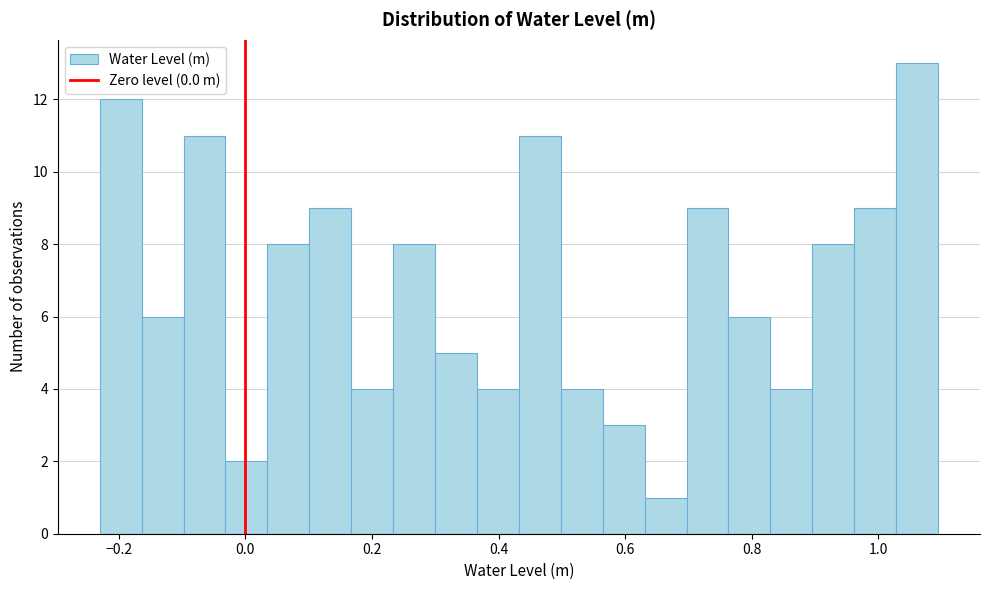

Read against the x-axis, roughly where is the centre of the tallest bar?

1.06